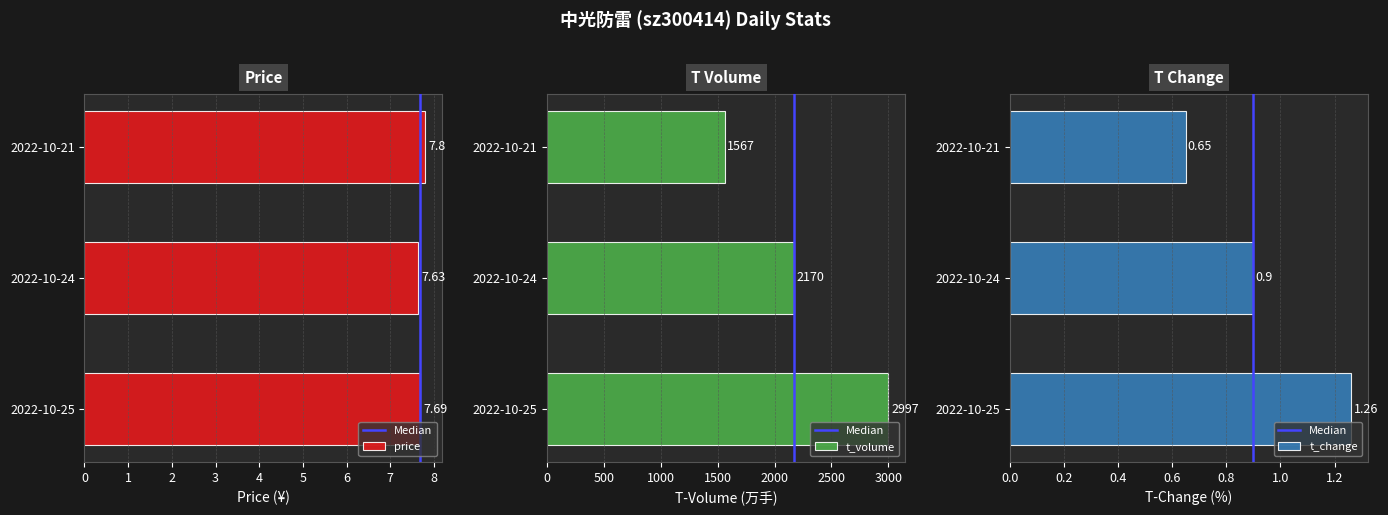

Which series has the widest spread of values?

t_volume